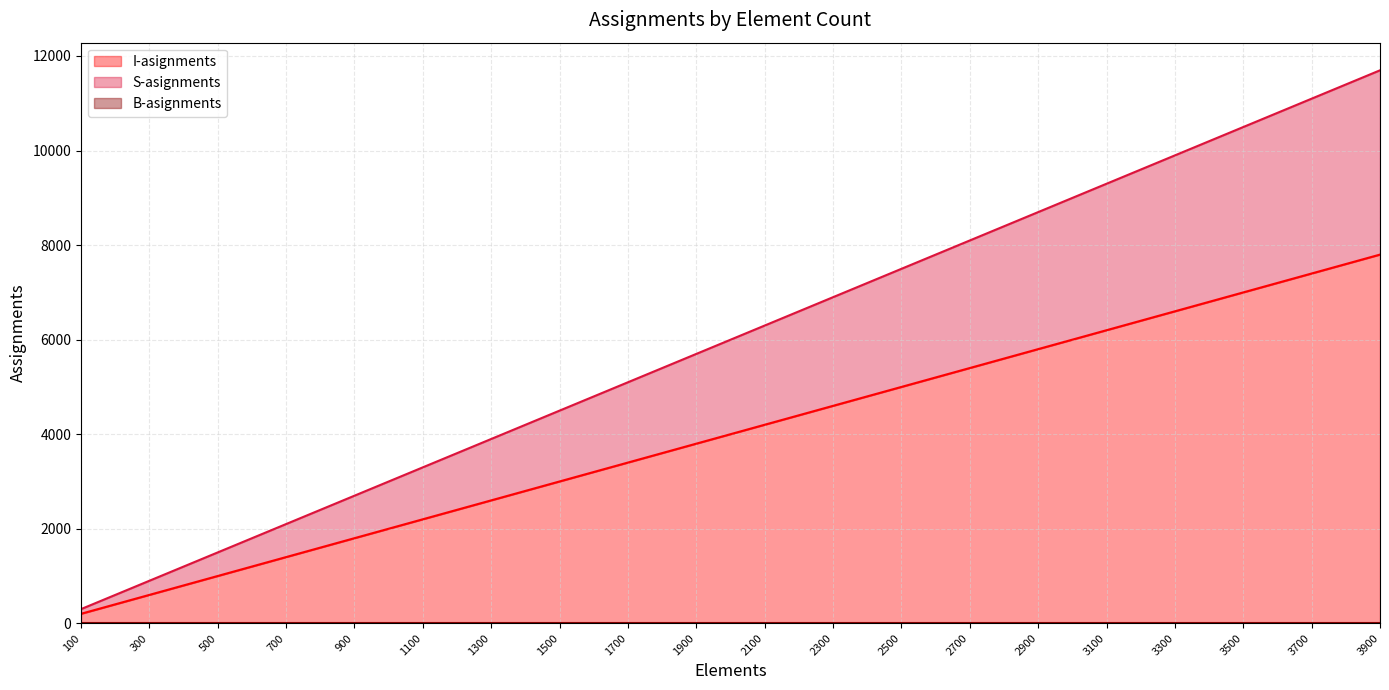

True or false: I-asignments and S-asignments cross at least once.

False